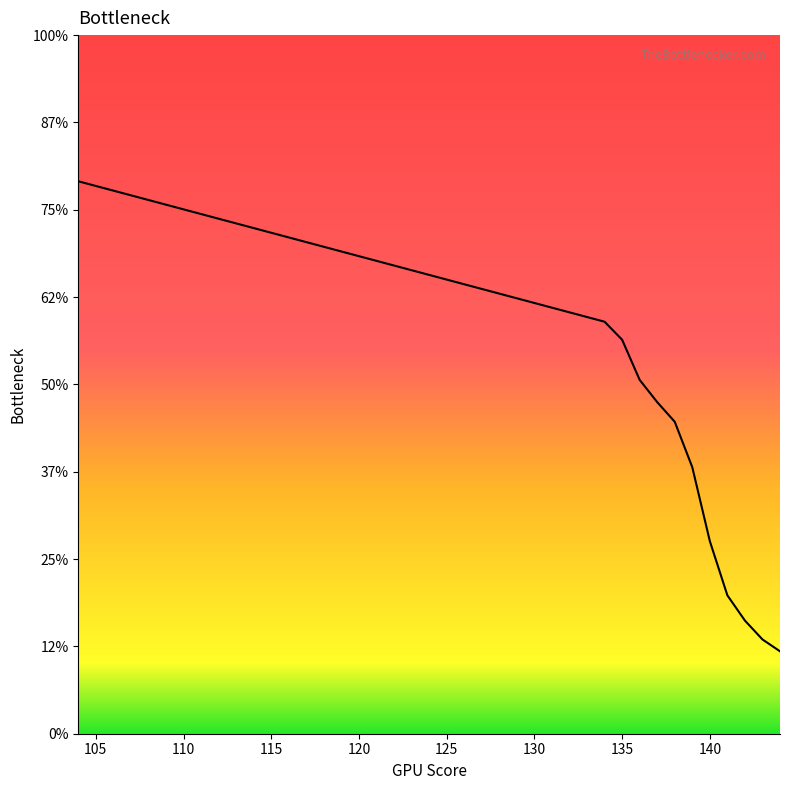

Which category has the highest value across all series?

104